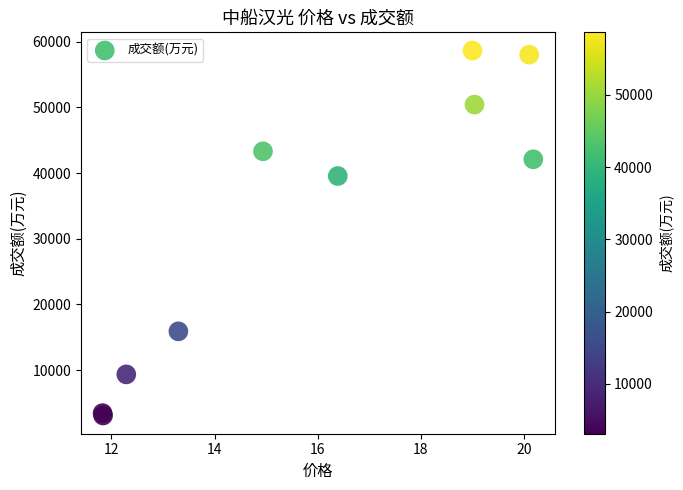

What Y value in the scatter plot is closest to 30878?

39562